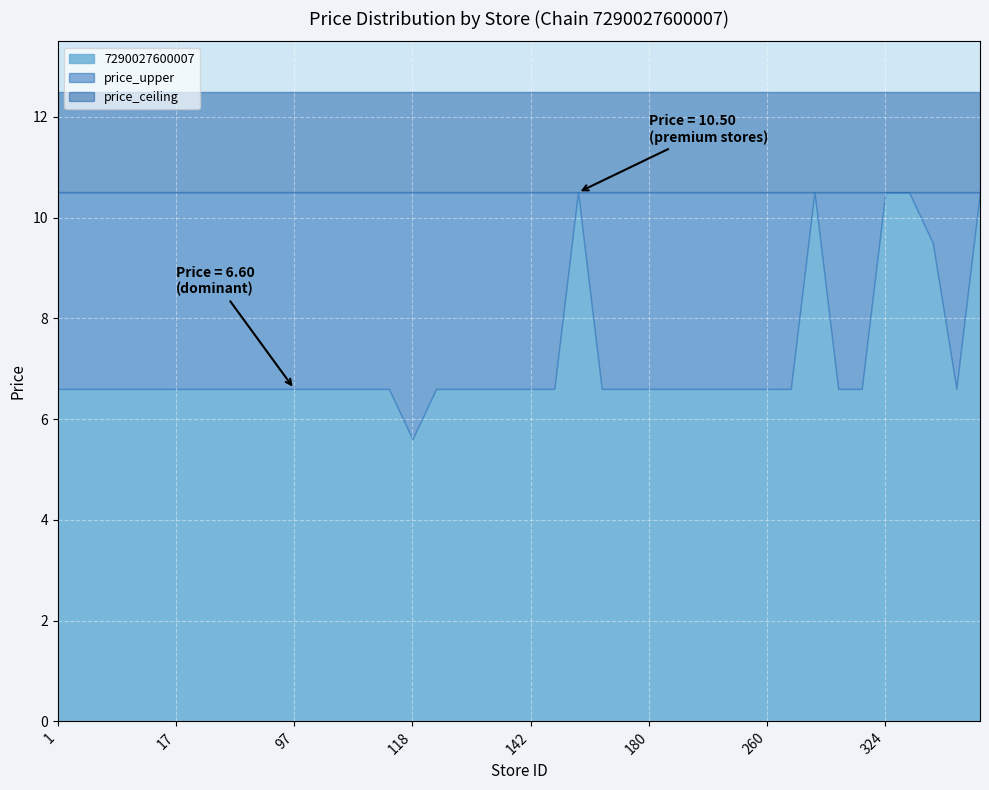

What is the sum of all values?

285.4